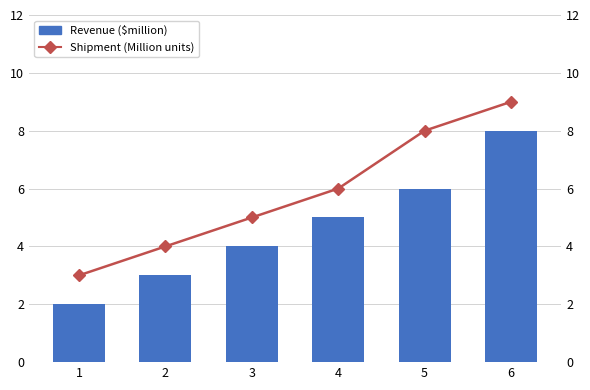

Where is Shipment (Million units) nearest to the value 6?

4